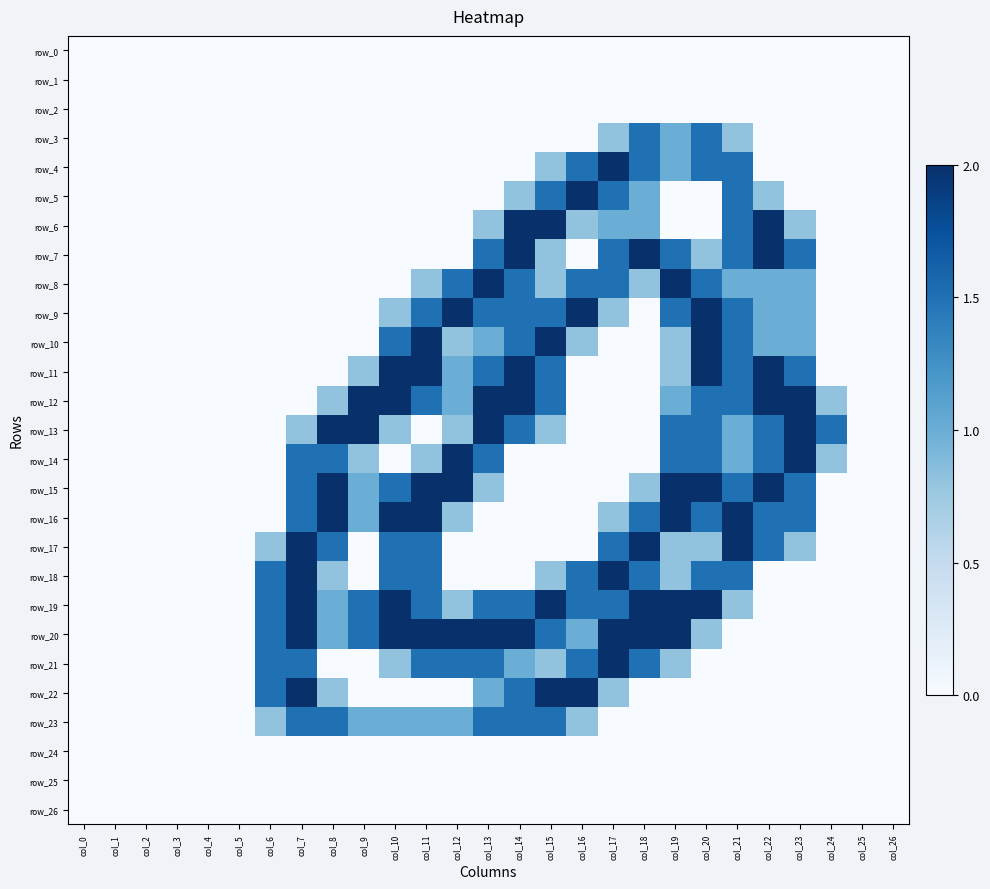

Is the value of row_26 at col_13 greater than the value of row_20 at col_15?

No